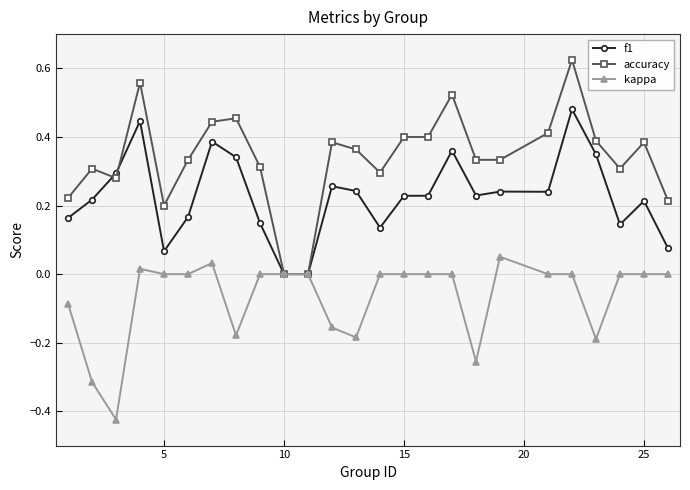

True or false: accuracy has more than 2 points higher than both neighbors.

True